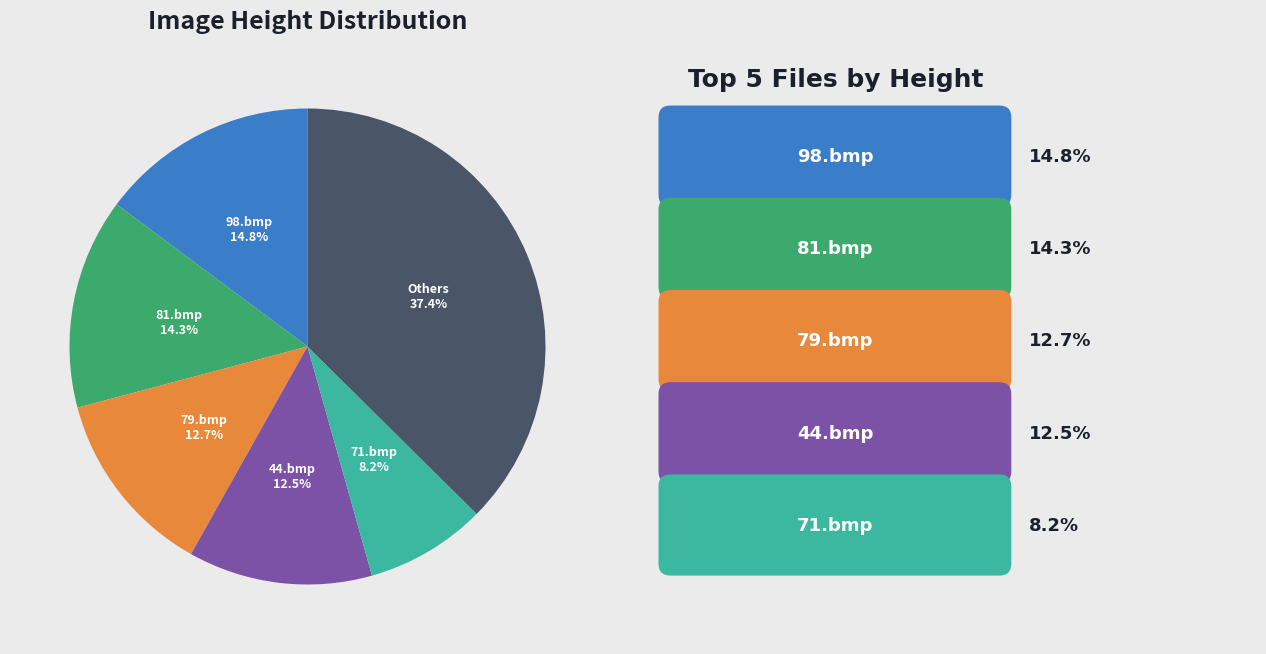

Is there a majority slice in this chart?

No